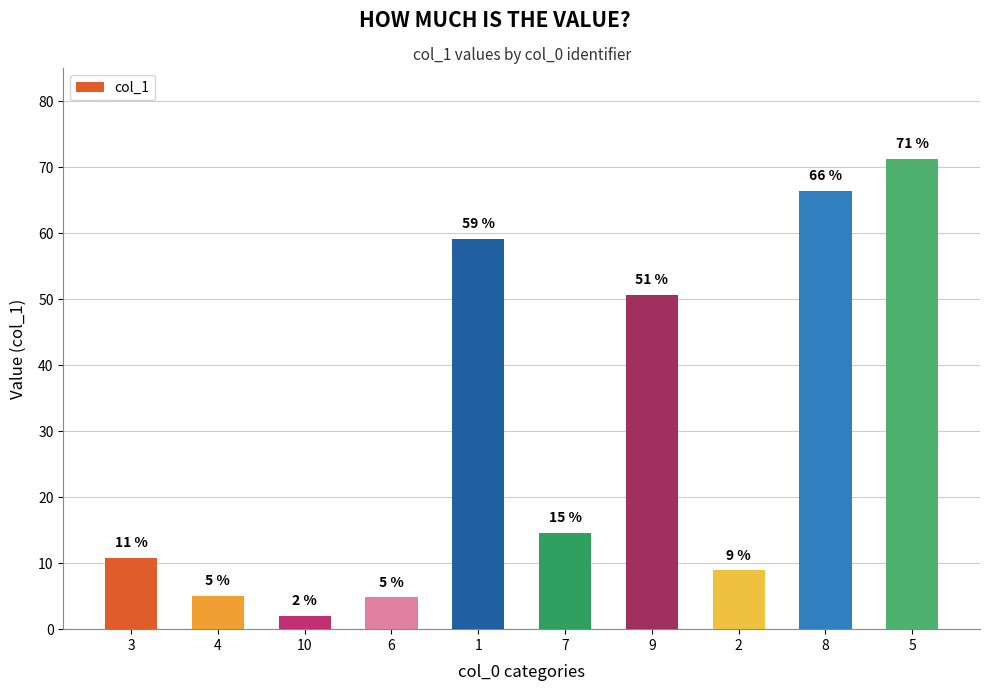

Are the bars grouped side by side (vs. stacked)?

No